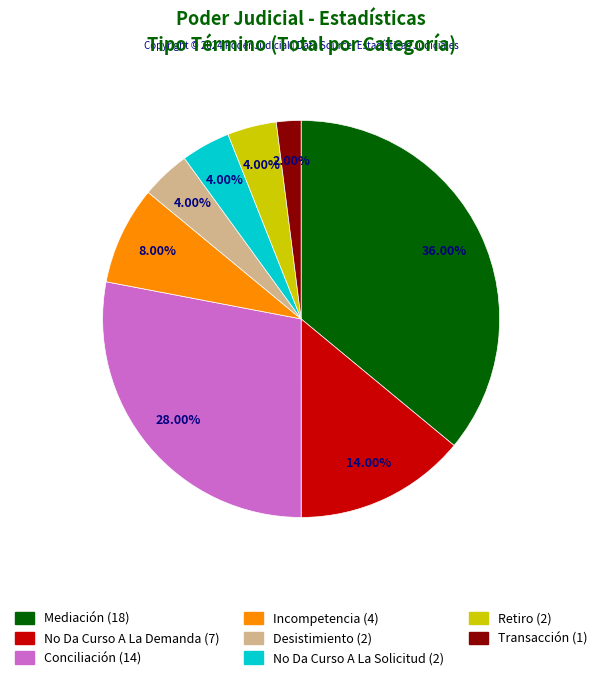

How many slices are in this pie chart?

8